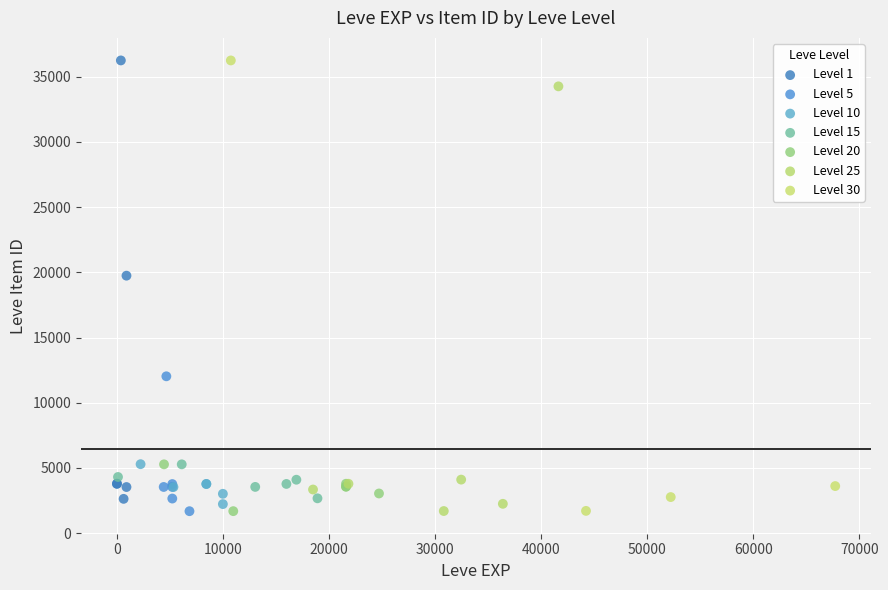

What are all the series names shown in the legend?

Level 1, Level 5, Level 10, Level 15, Level 20, Level 25, Level 30